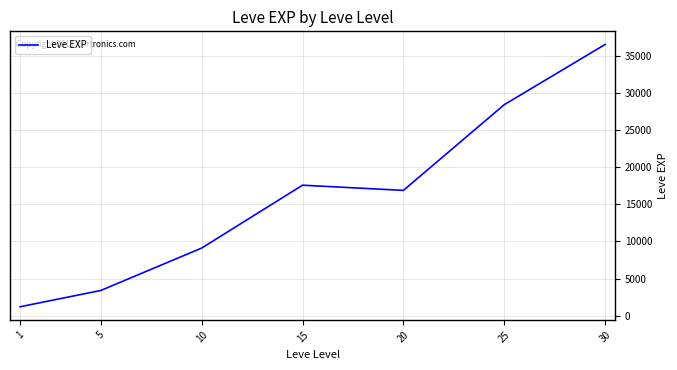

What is the difference between the maximum and minimum values?

35279.2